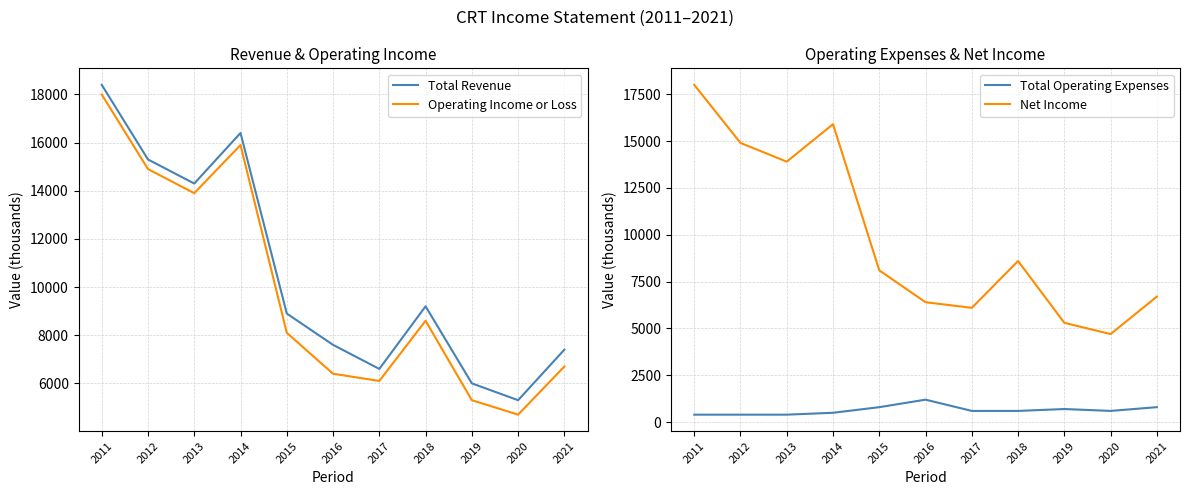

True or false: Total Operating Expenses and Total Revenue cross at least once.

False